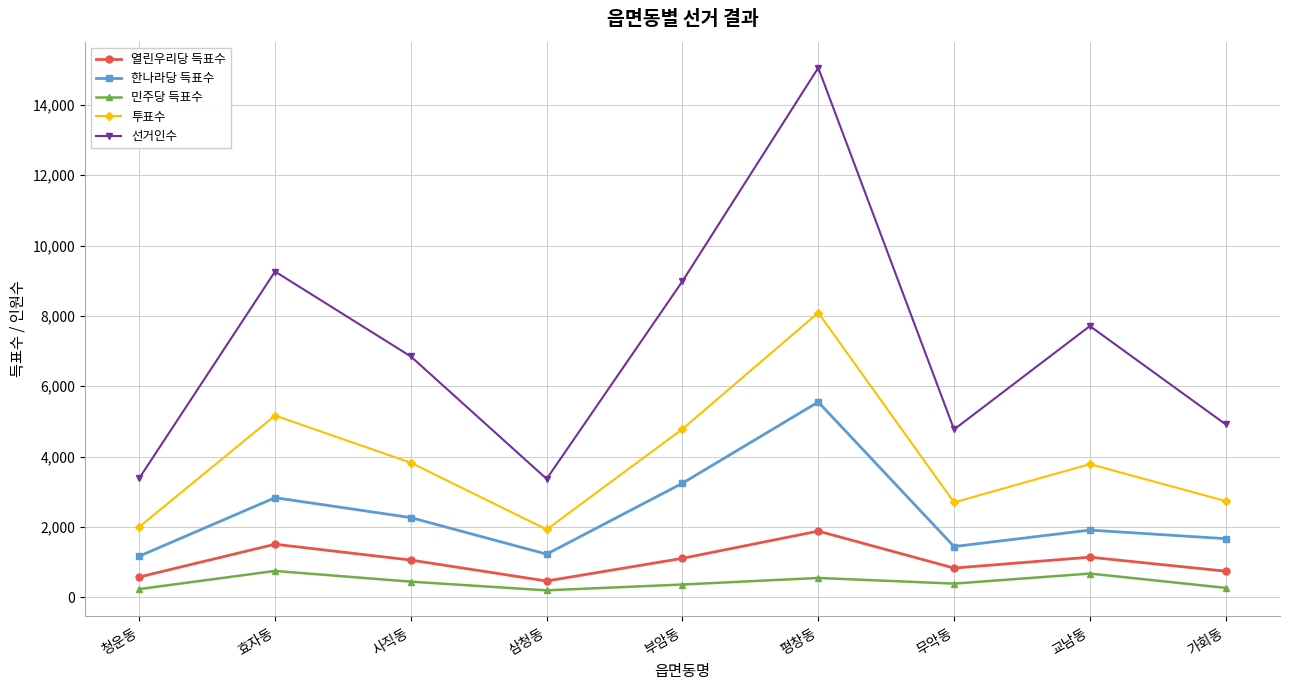

True or false: 열린우리당 득표수 has a value of 1509 at 효자동.

True